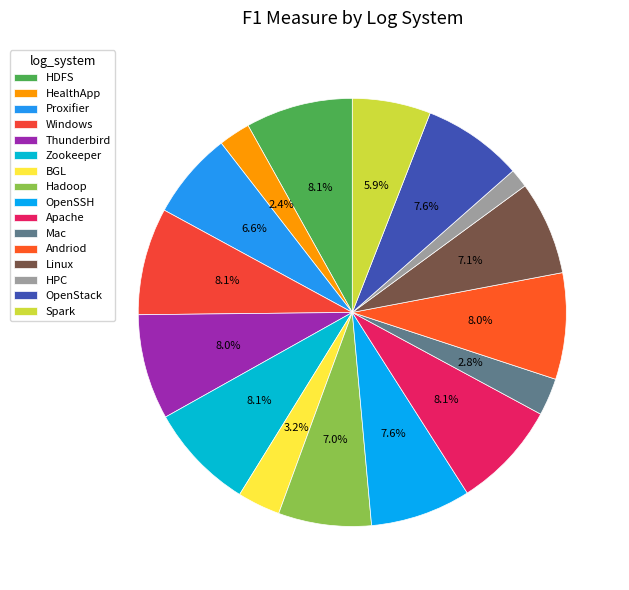

Do Windows and HPC together represent more than half of the pie?

No